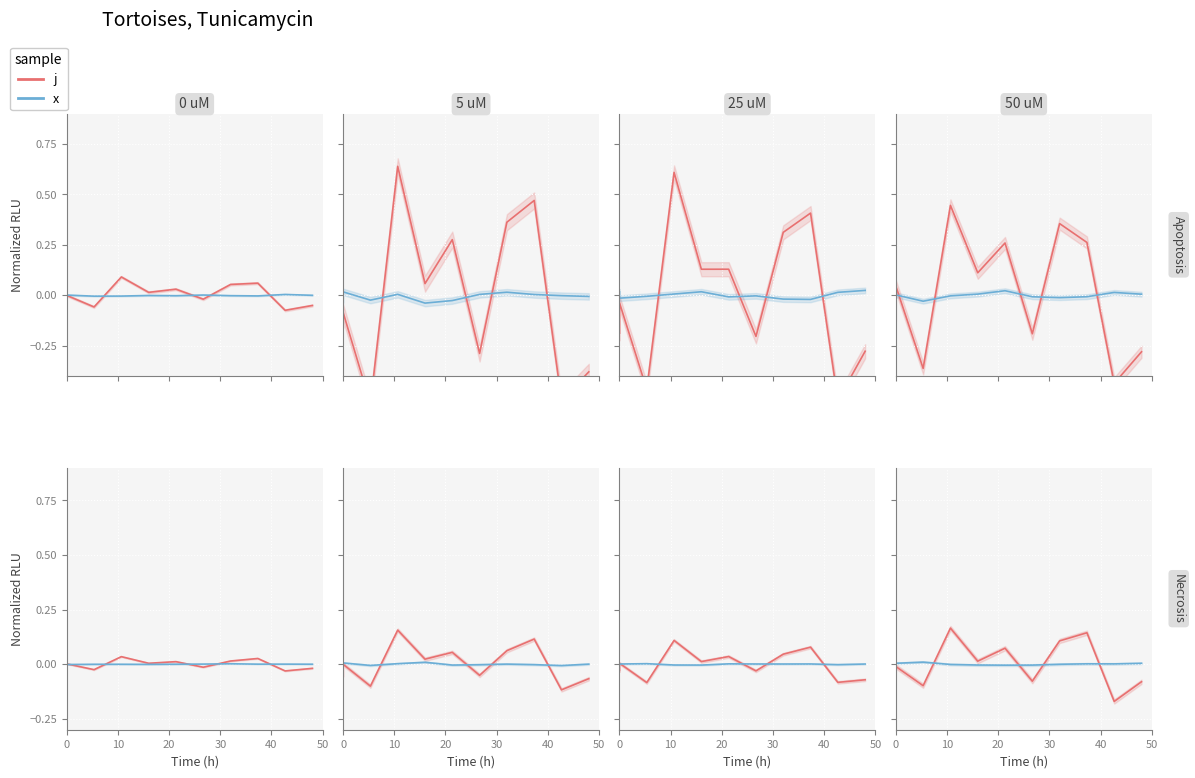

Is it true that x equals 0.0 at 0?

False